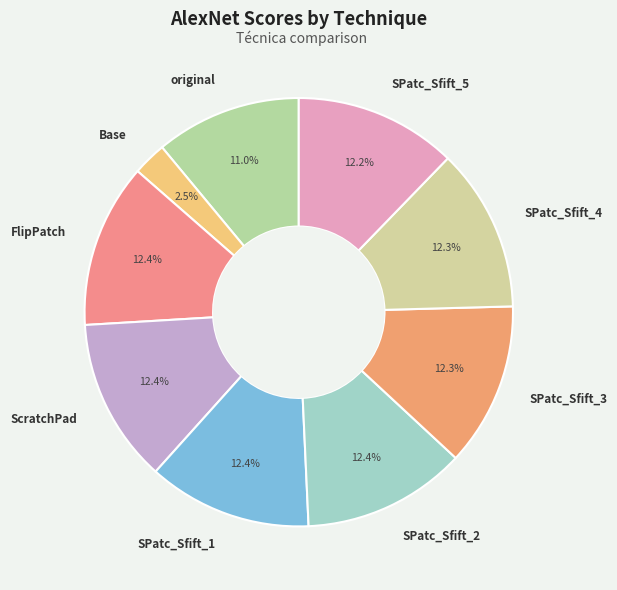

How many segments does this pie chart have?

9